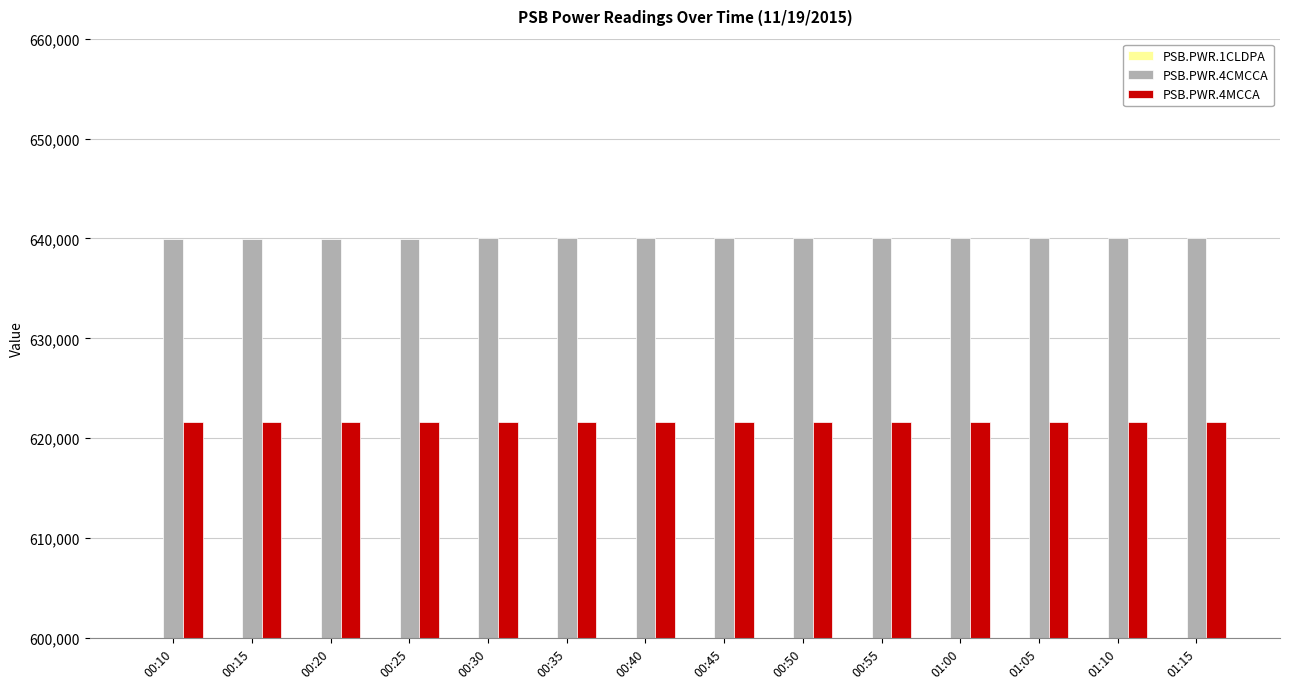

At 00:20, list the series in order from smallest to largest.

PSB.PWR.1CLDPA, PSB.PWR.4MCCA, PSB.PWR.4CMCCA